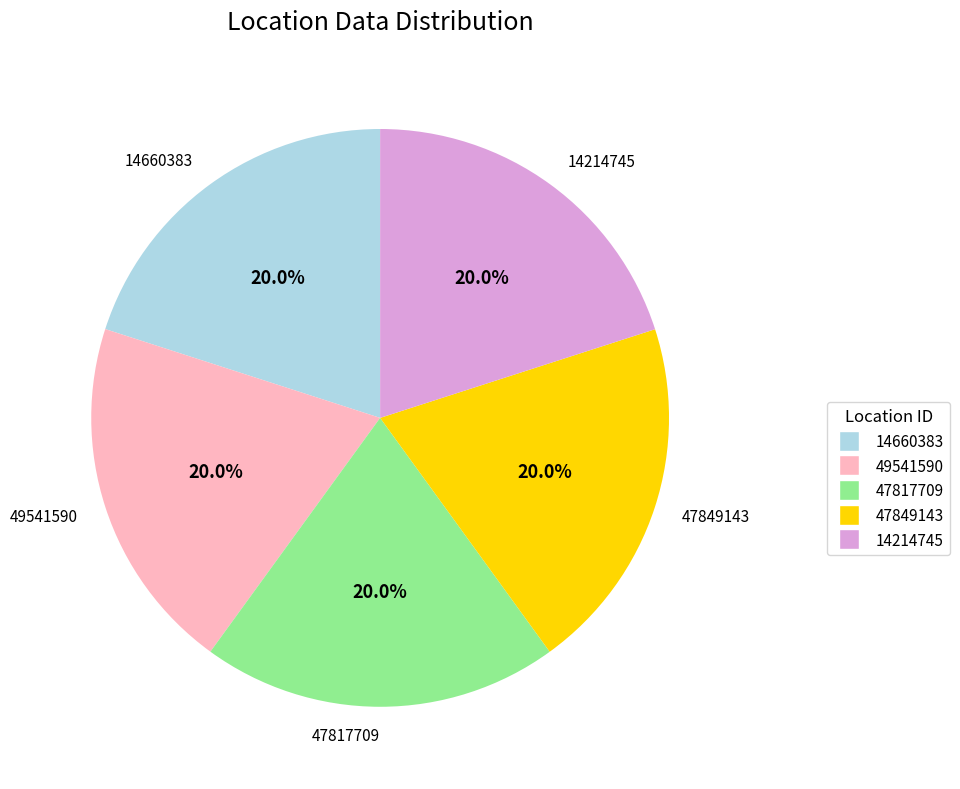

To the nearest percent, what portion does 49541590 represent?

20%